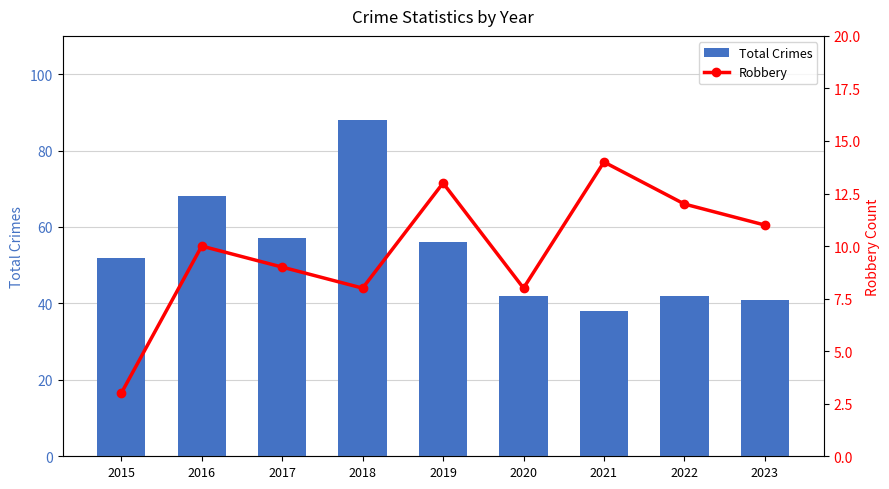

How many groups of bars are there?

9